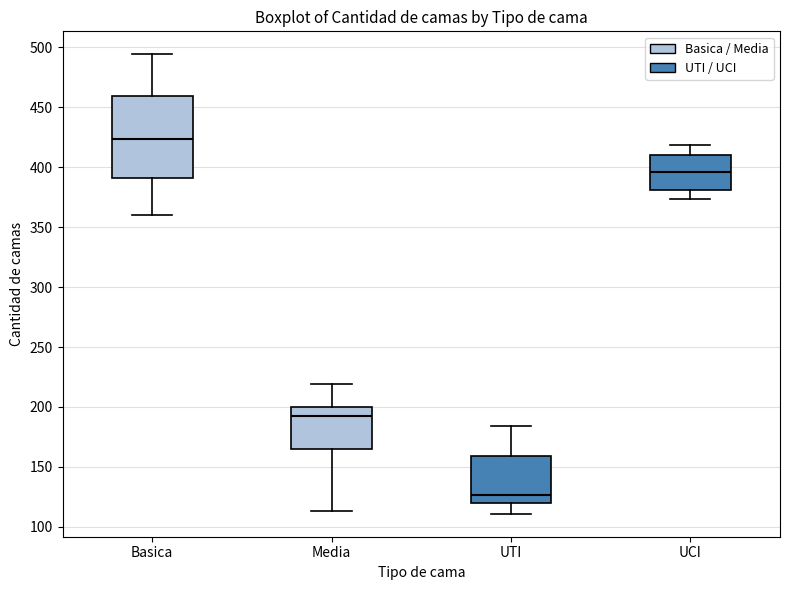

Where is the lower edge of the box for Media on the y-axis? The values are not printed on the chart, so give them approximately, as read against the axis.

165